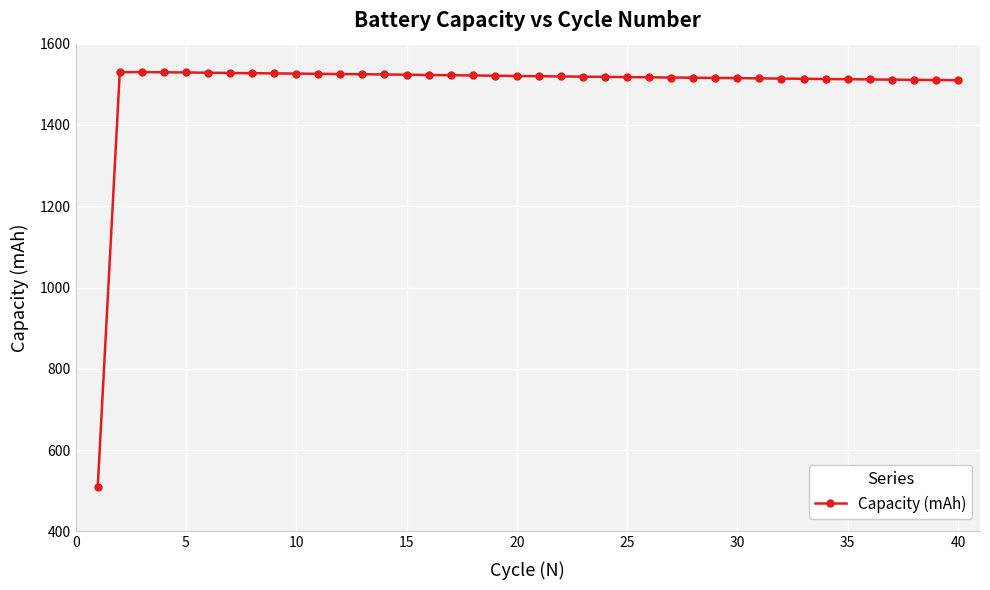

What is the average value?

1494.9